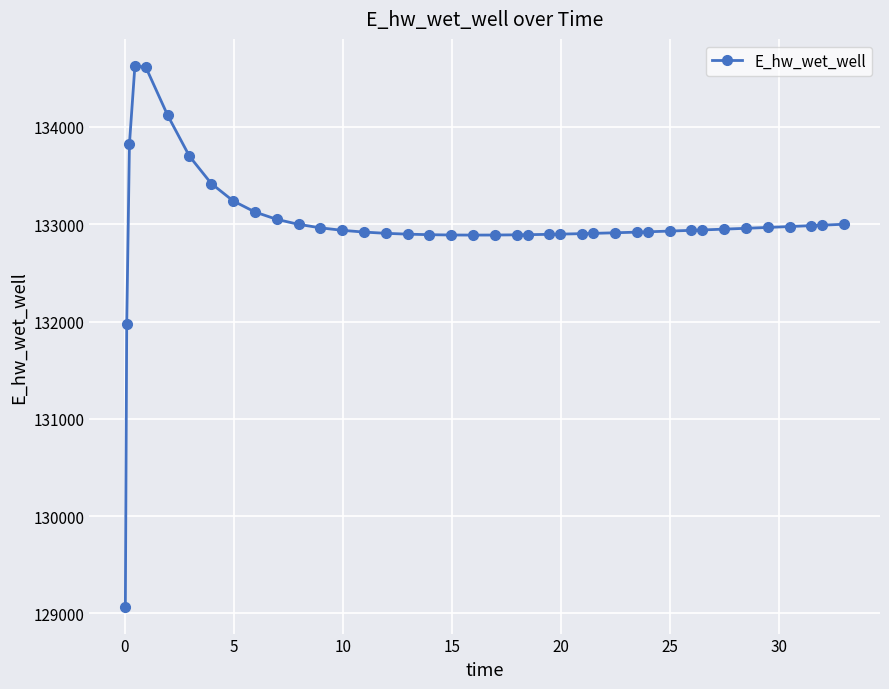

What is the smallest value displayed?

129070.2